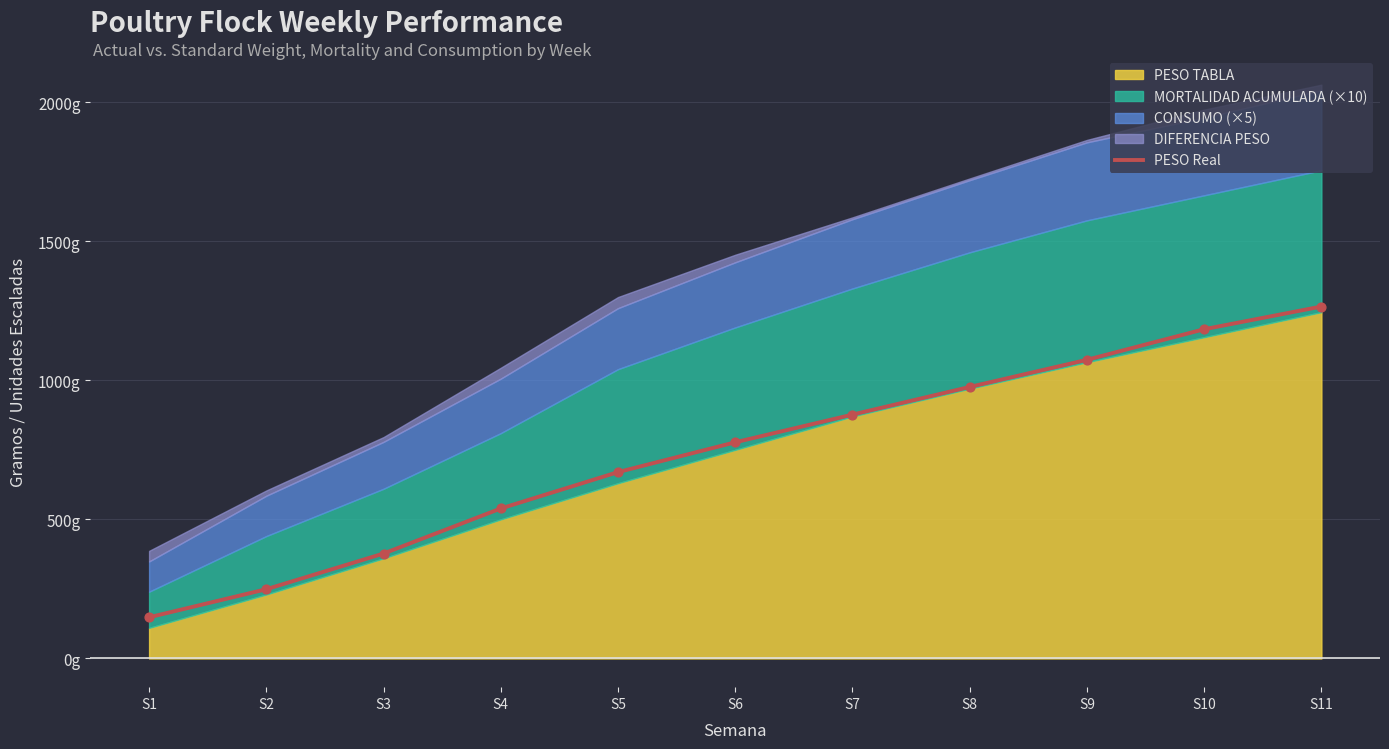

Approximately how many times larger is the value at S11 compared to S10?

1.1